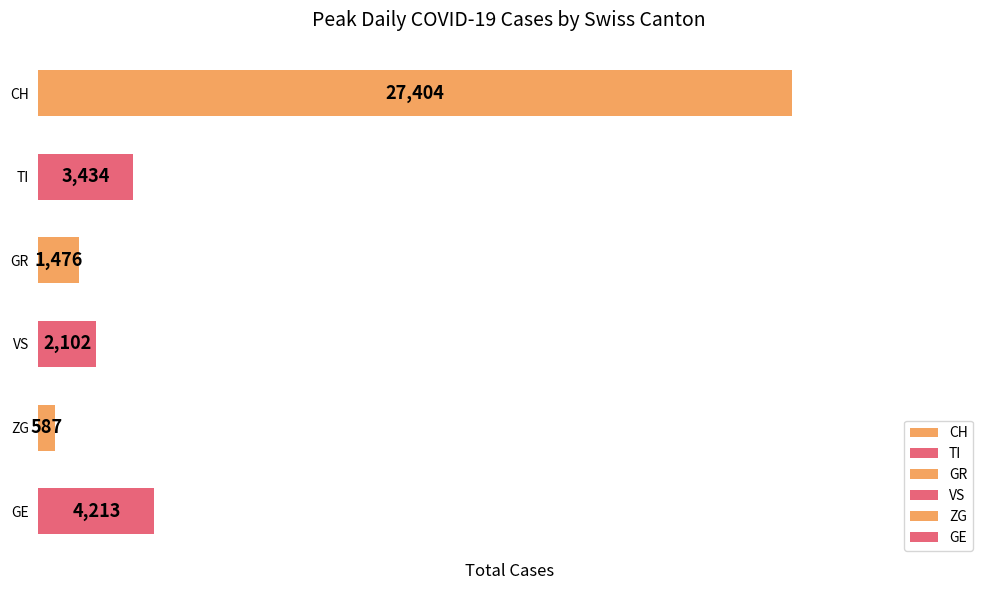

Which series has the largest total across all categories?

CH